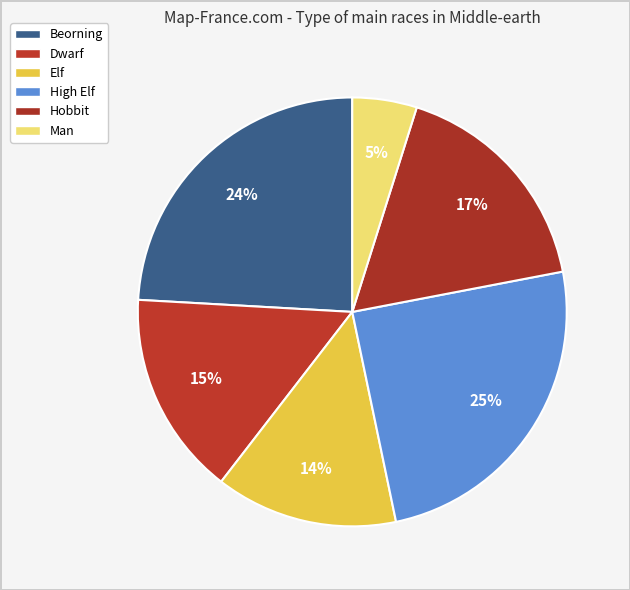

What is the smallest slice in the pie chart?

Man